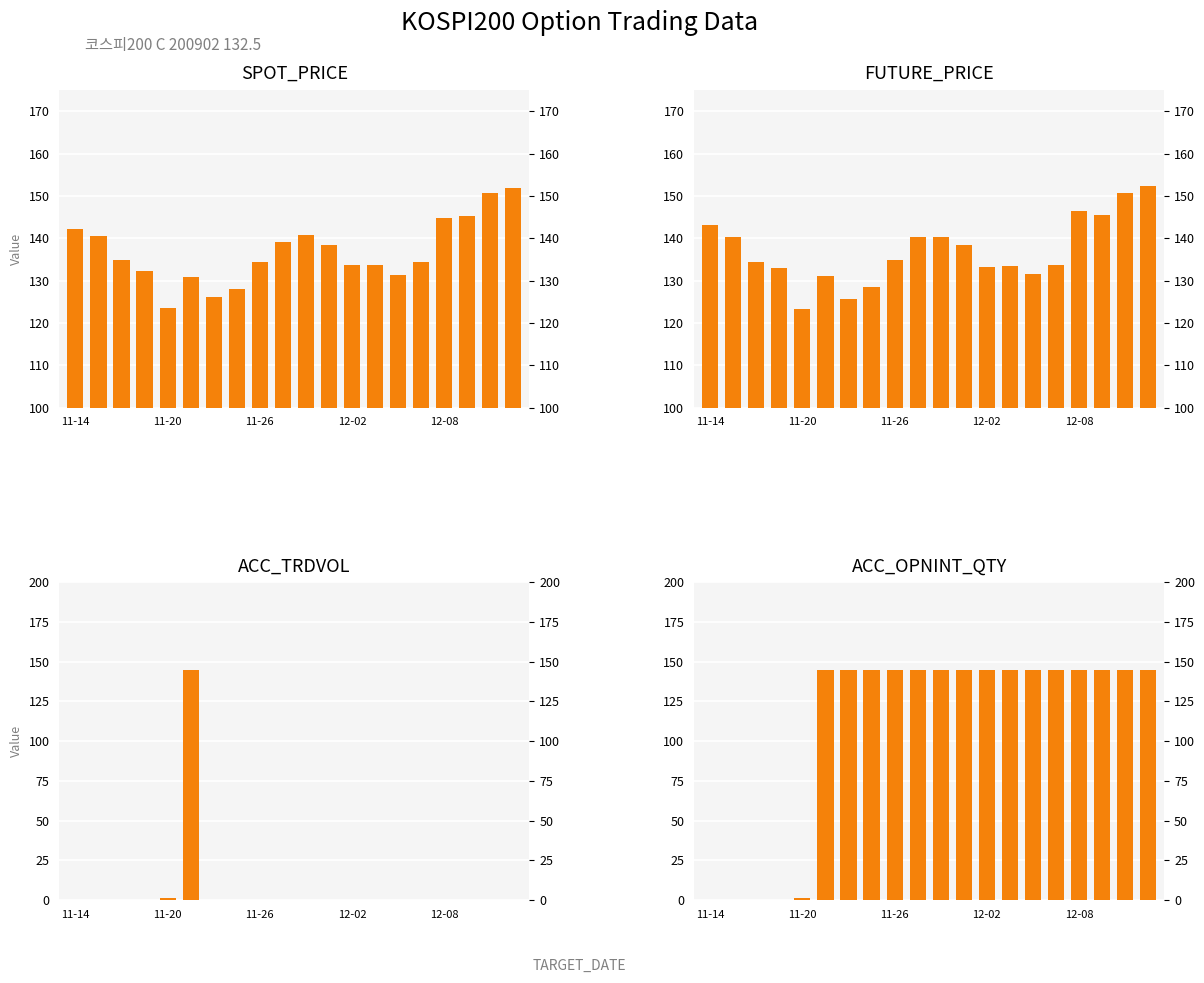

The value of SPOT_PRICE at 12-02 is 237.2. True or false?

False